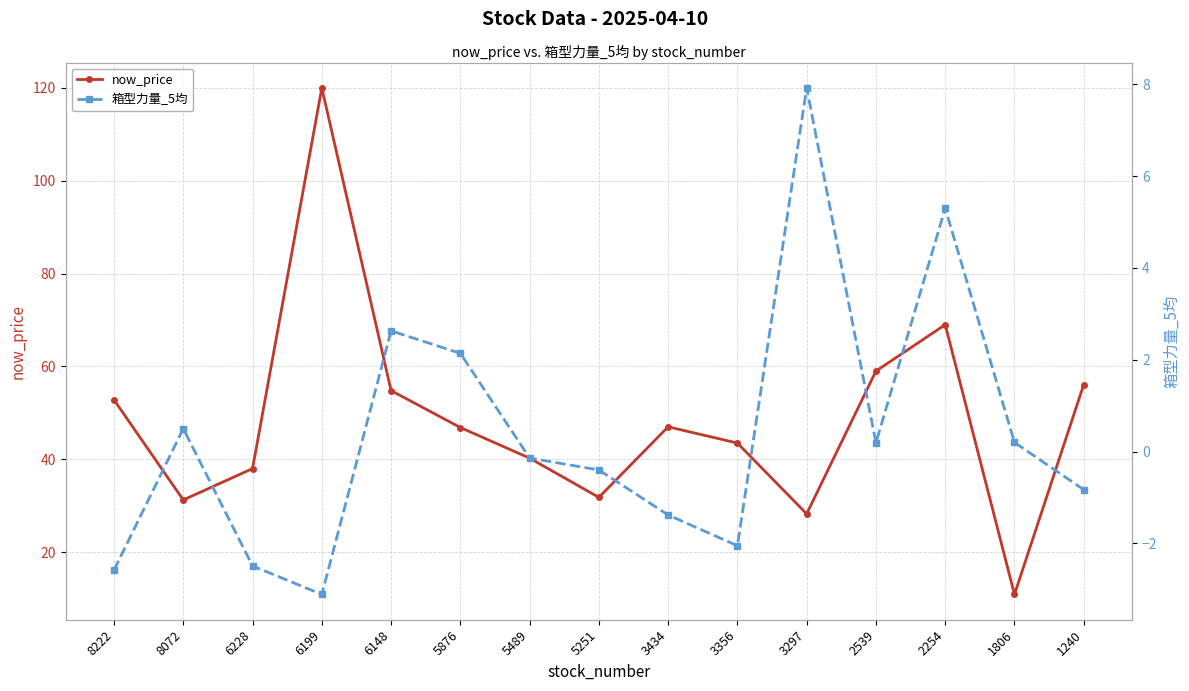

What is the sum of the now_price values at 1806 and 2539?

69.9